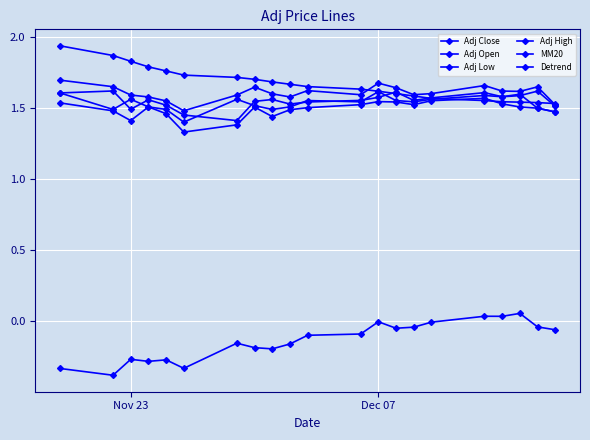

Count the number of data series in this chart.

6